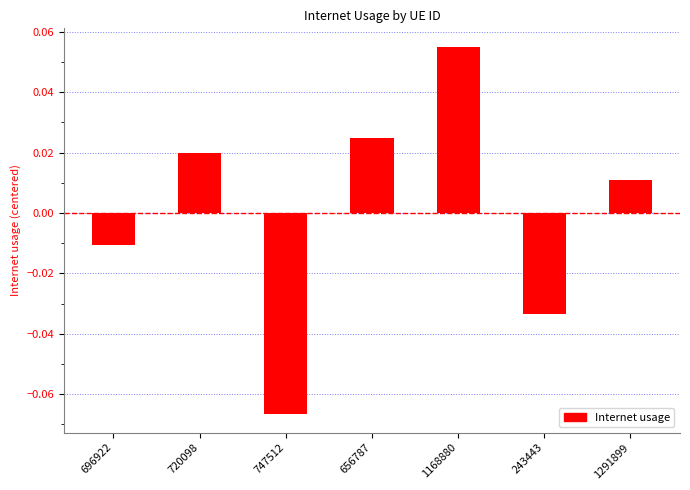

List the labels in order of value, largest first.

1168880, 656787, 720098, 1291899, 696922, 243443, 747512